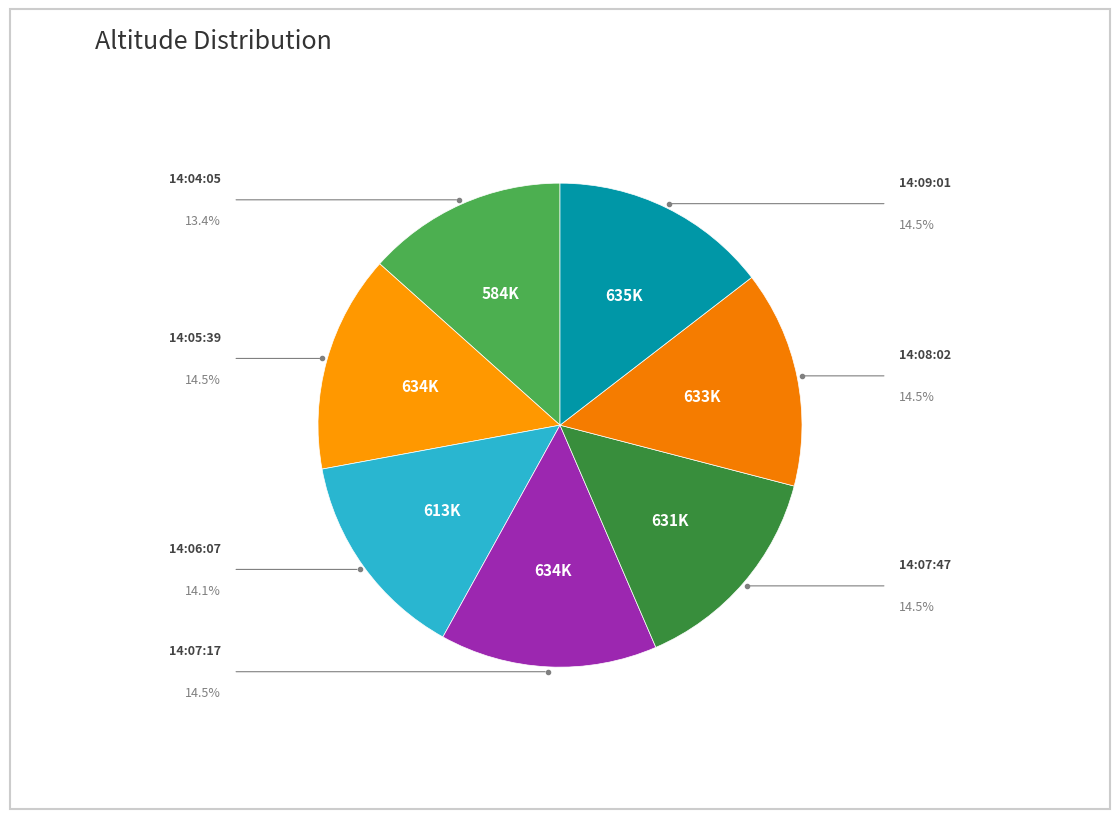

Count the number of slices in the pie.

7